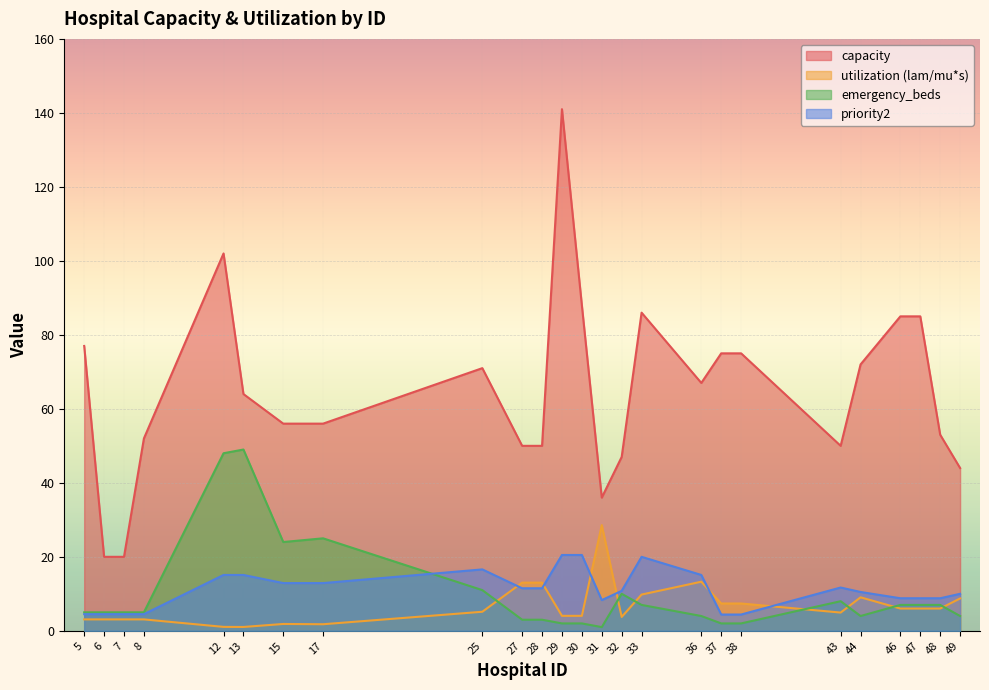

True or false: capacity and utilization (lam/mu*s) intersect in this chart.

False